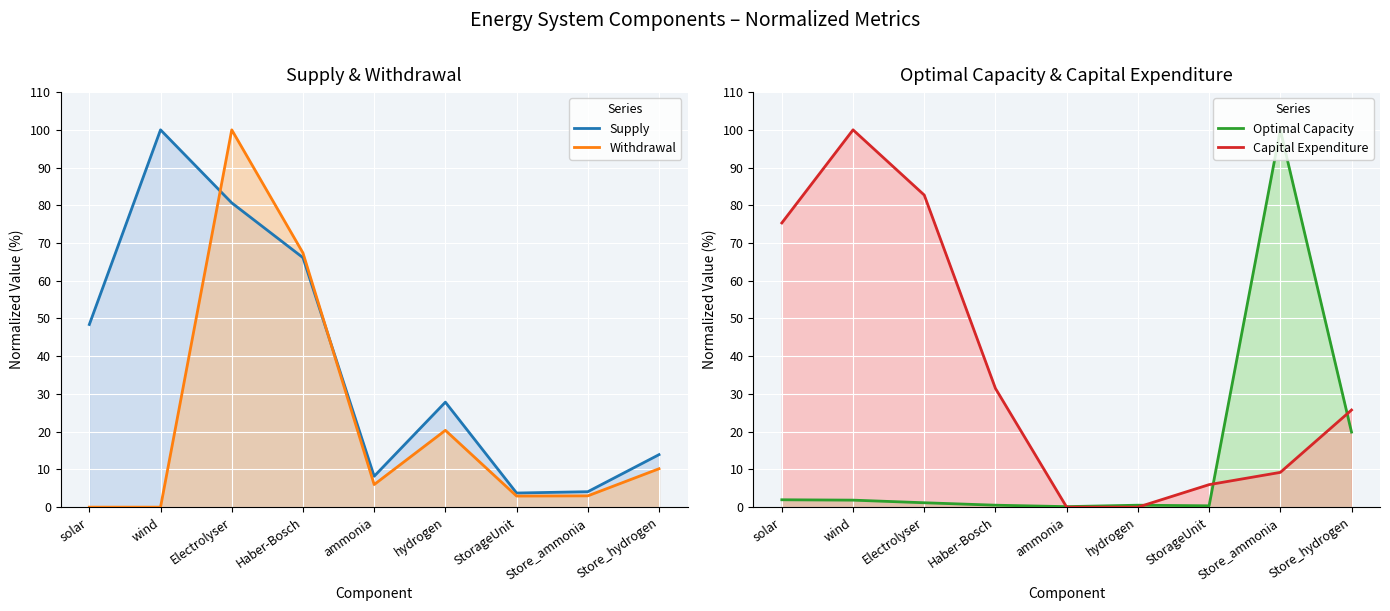

Which series ends up on top after the final intersection of Optimal Capacity and Withdrawal?

Optimal Capacity